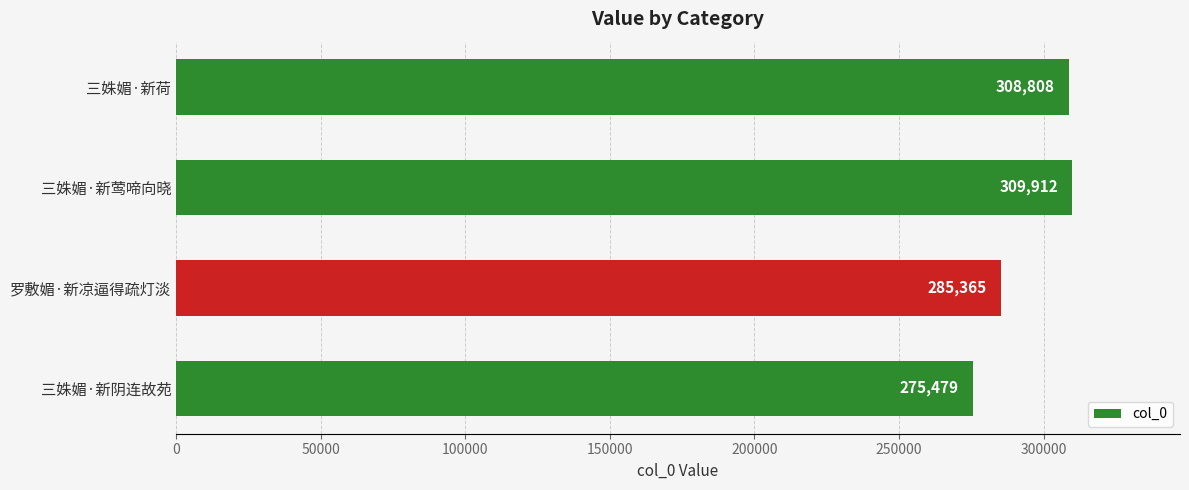

What is the minimum value shown in the chart?

275479